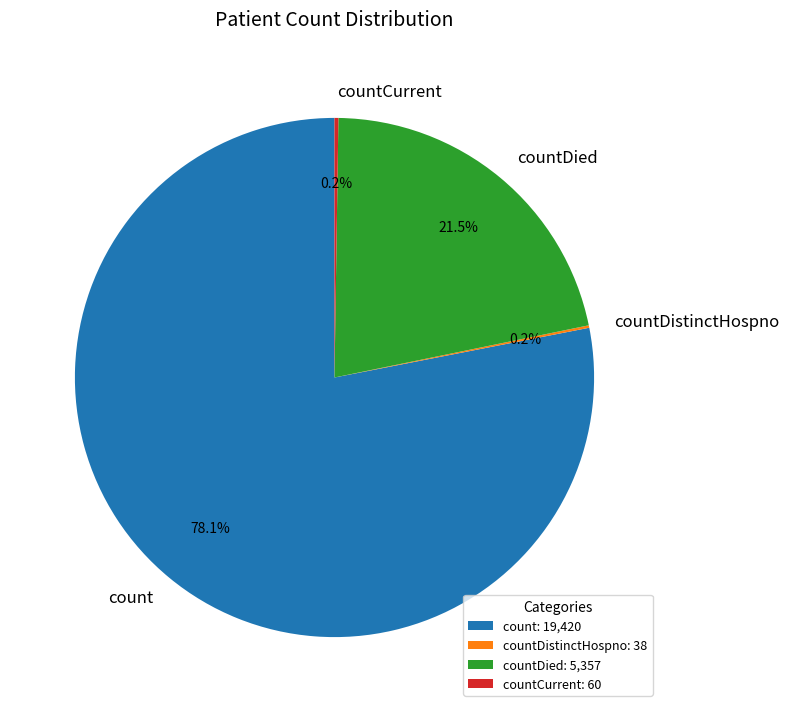

What percentage is NOT represented by count?

21.9%